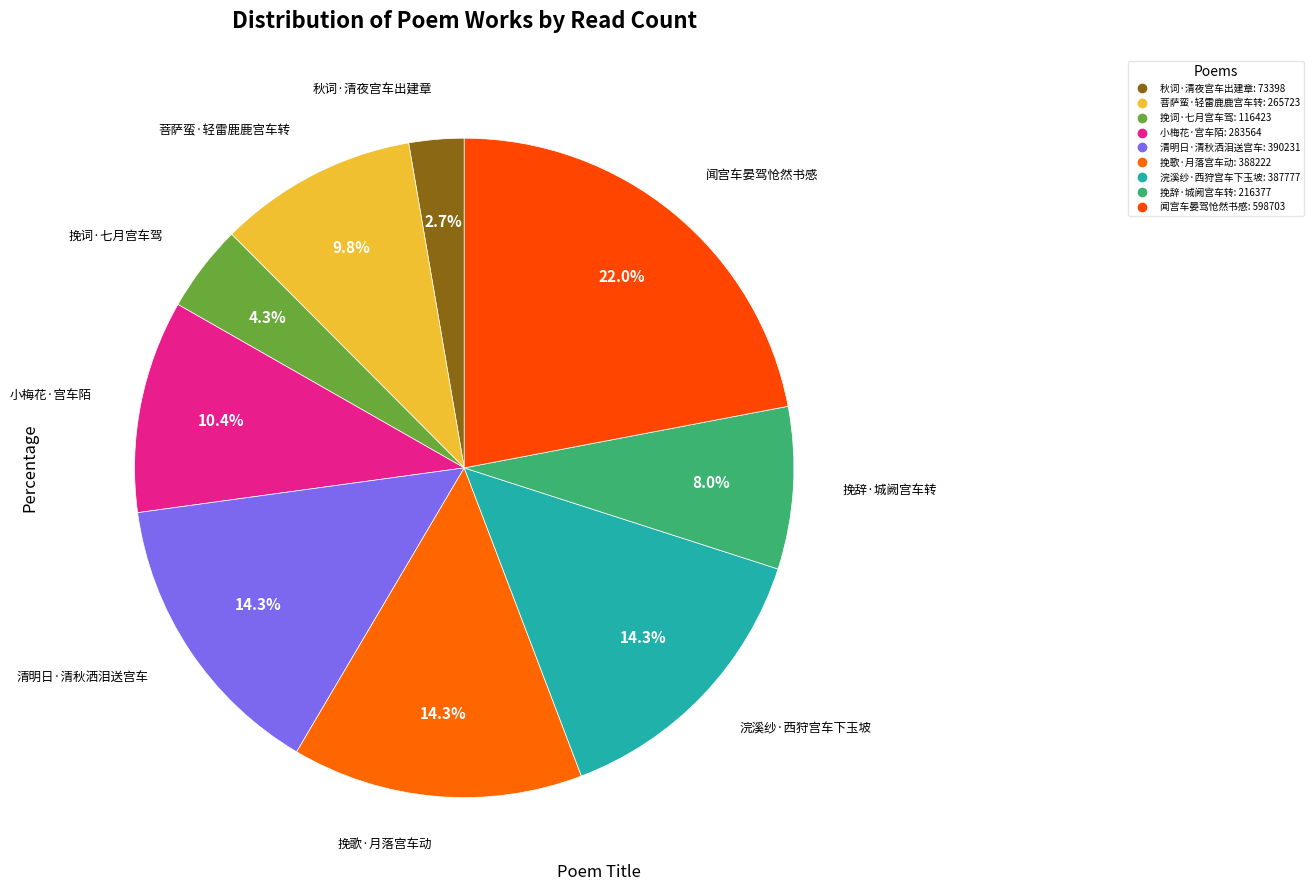

Is there a majority slice in this chart?

No